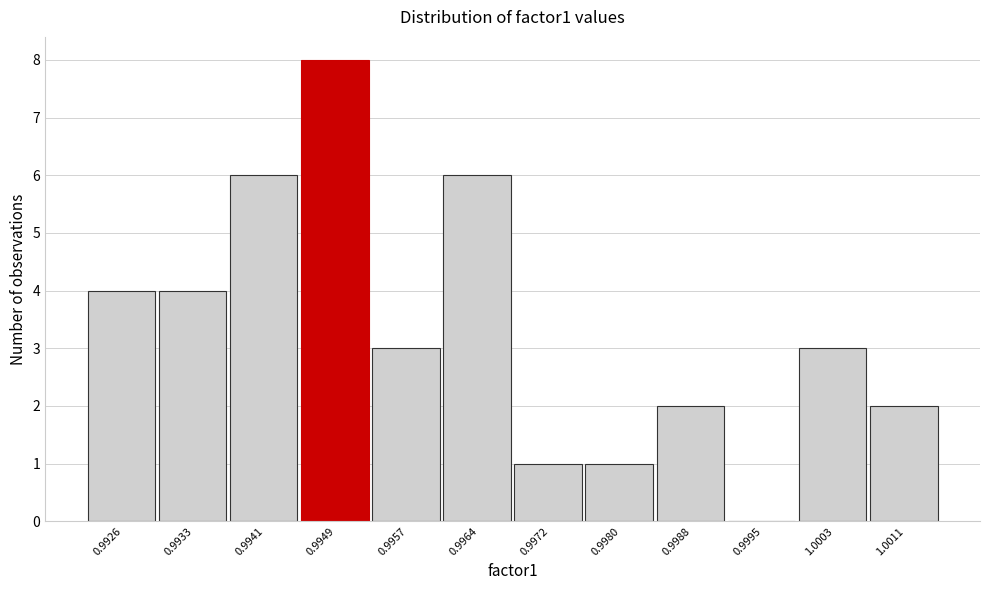

Reading right to left, list all the values displayed in this chart.

1.0011=2	1.0003=3	0.9995=0	0.9988=2	0.9980=1	0.9972=1	0.9964=6	0.9957=3	0.9949=8	0.9941=6	0.9933=4	0.9926=4